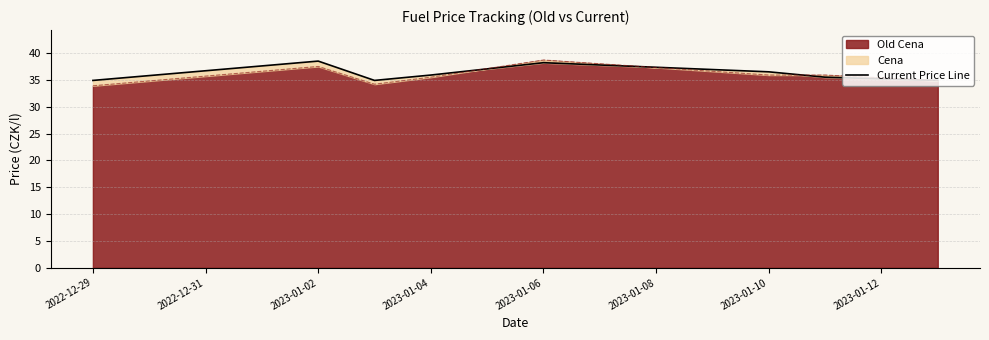

At which label does Old Cena reach its peak?

2023-01-06